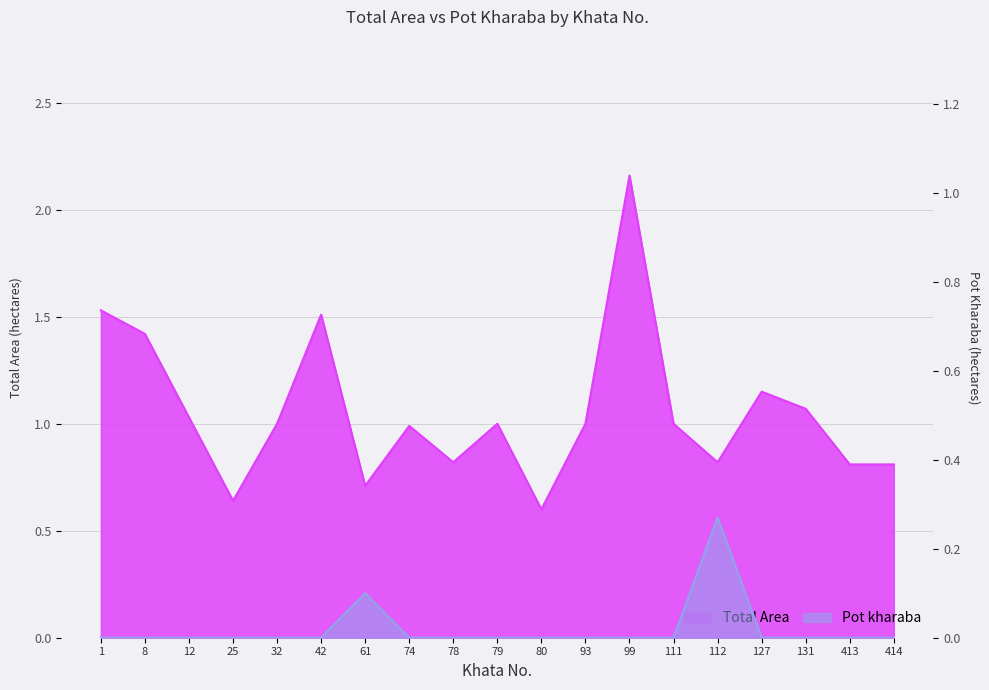

At which category is the sum across all series the highest?

99